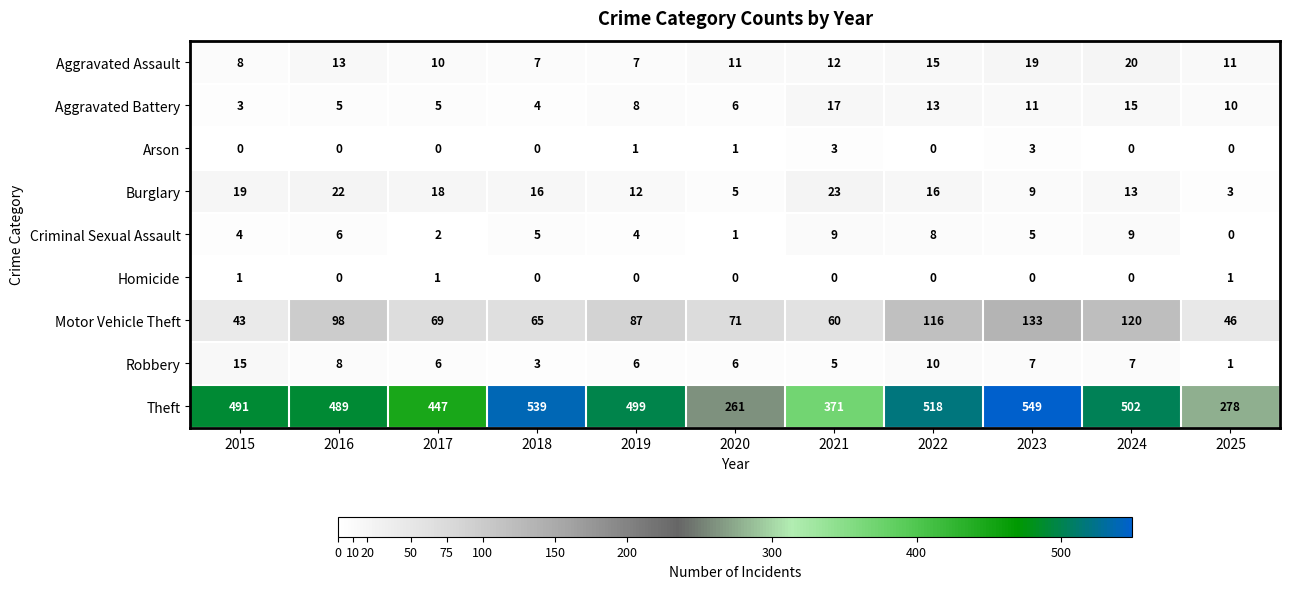

What is the difference between the Motor Vehicle Theft values at 2017 and 2021?

9